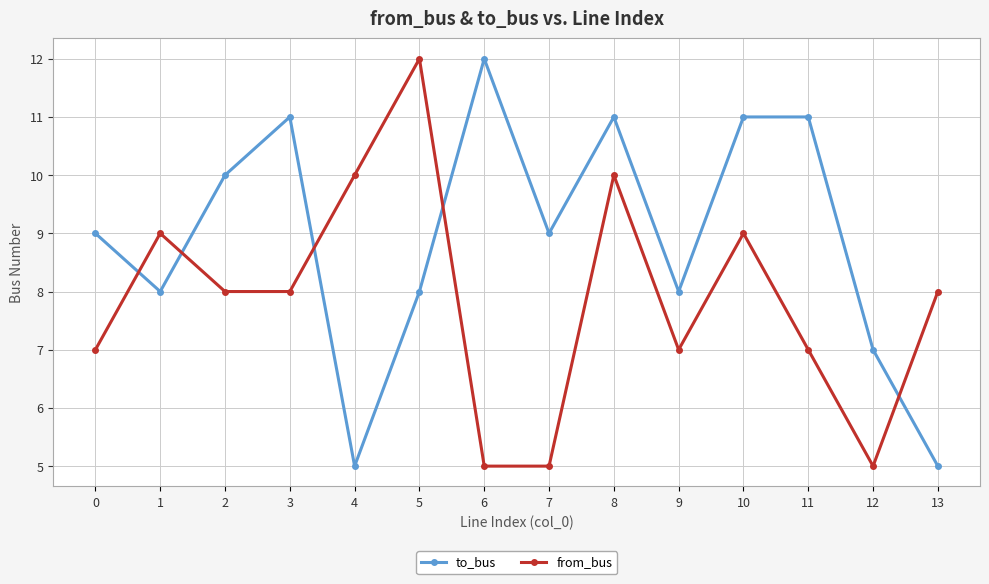

What is the sum of the to_bus values at 5 and 13?

13